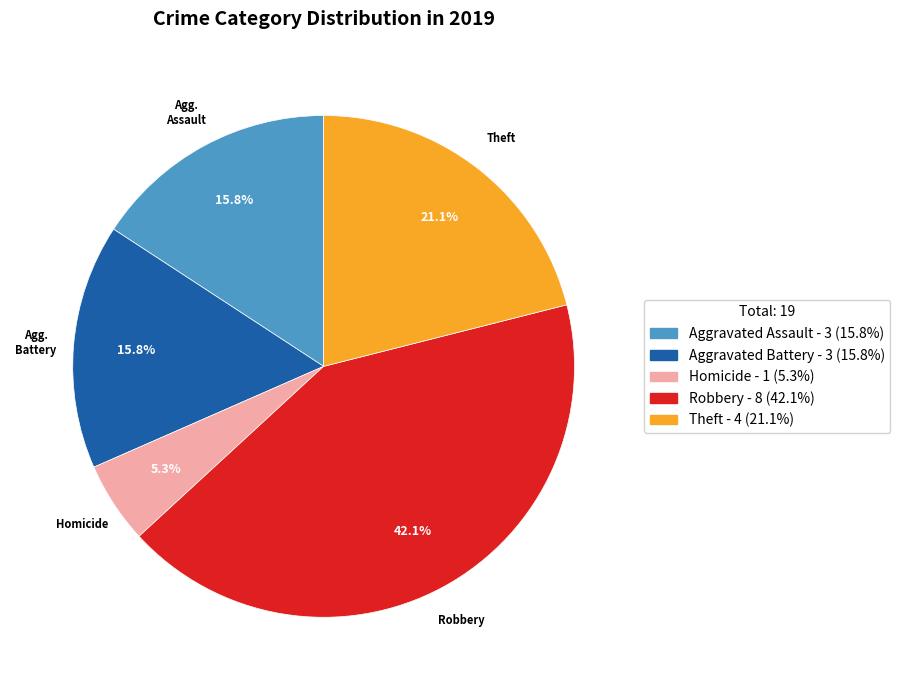

Is there a majority slice in this chart?

No